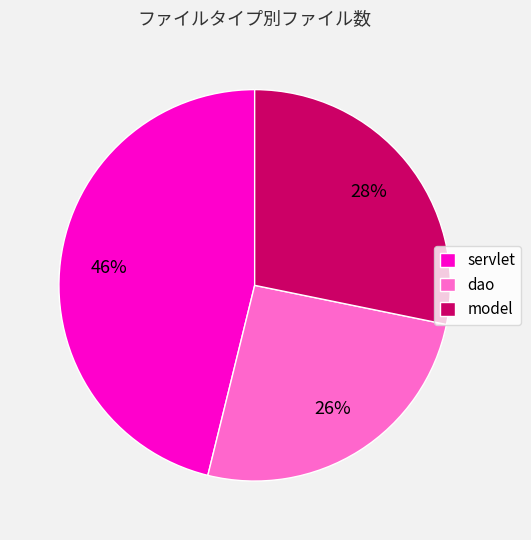

Which has a higher value, dao or model?

model